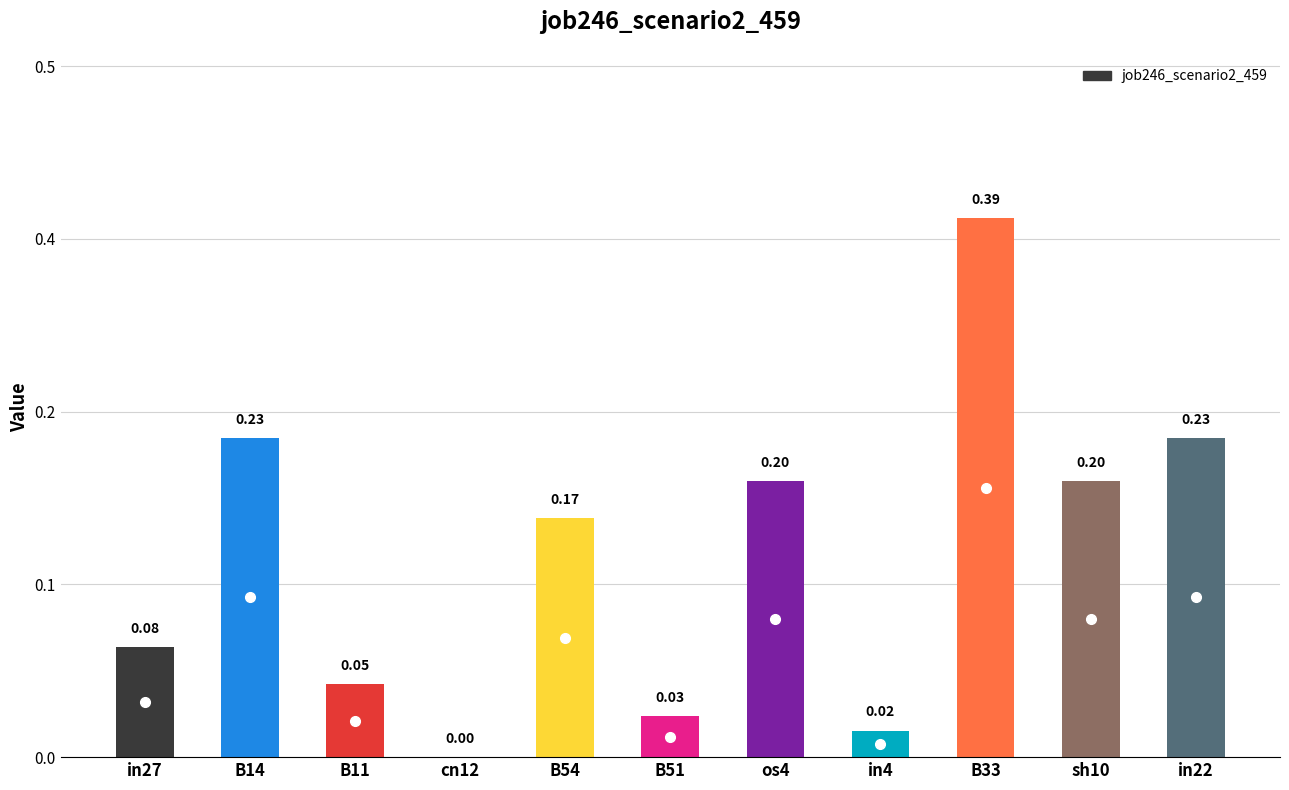

Are the bars horizontal?

No